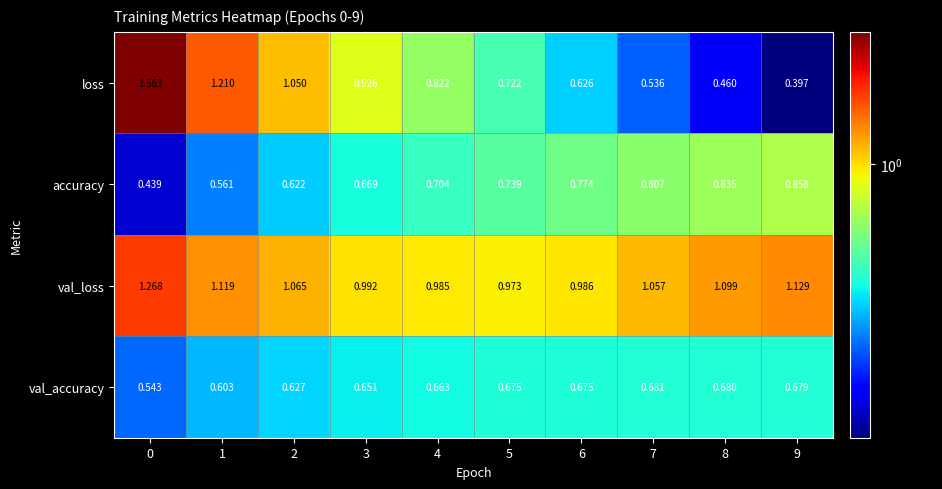

Count the number of data series in this chart.

4